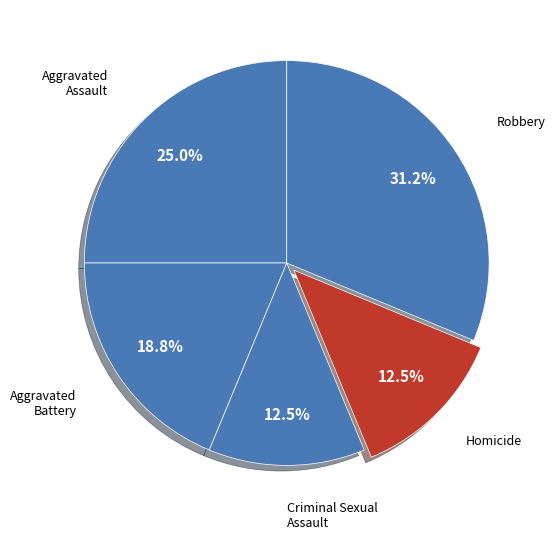

How many segments does this pie chart have?

5